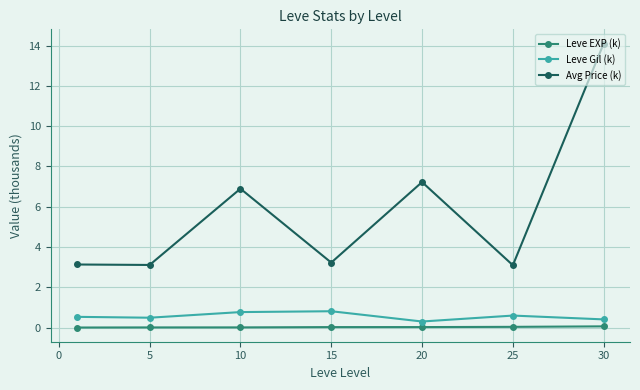

What is the maximum value shown in the chart?

14.1